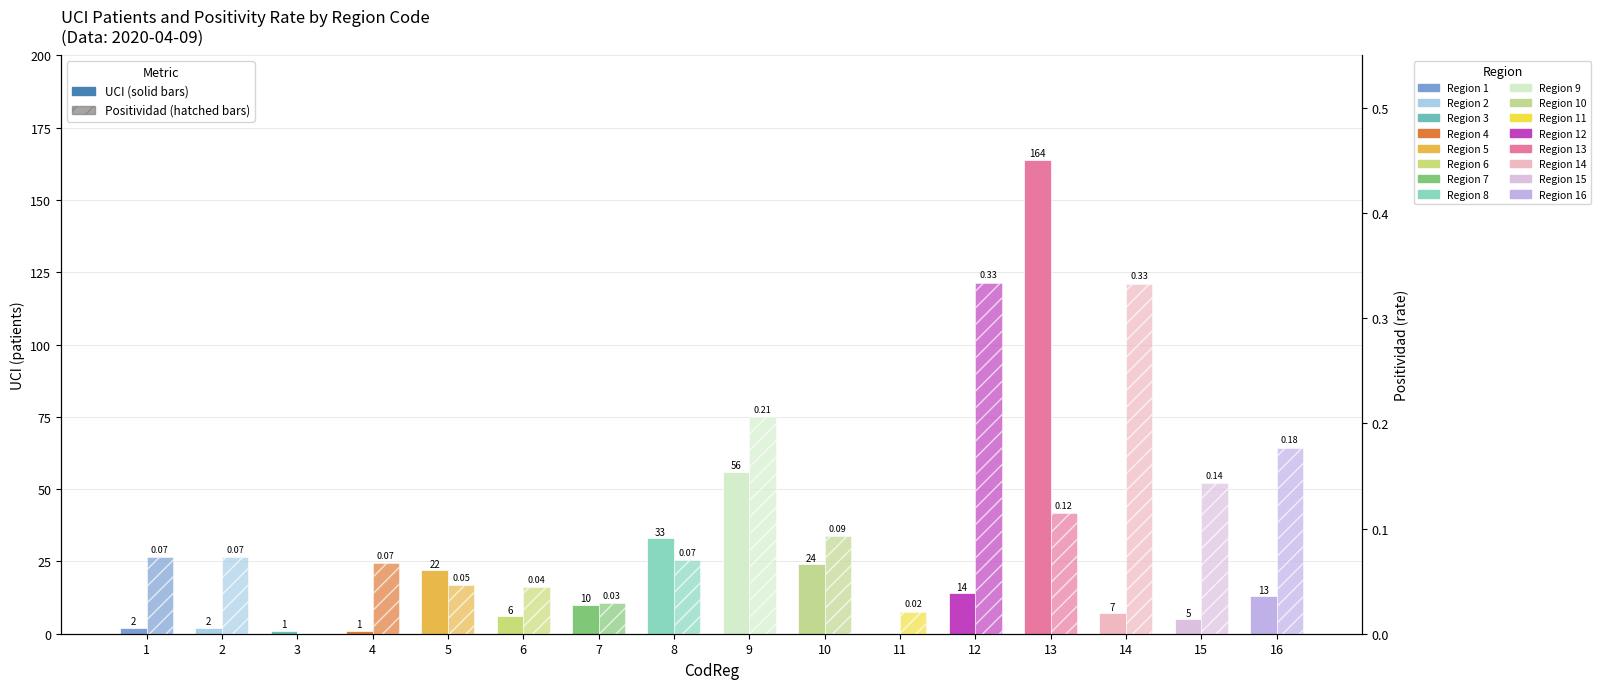

Which series has the largest total across all categories?

UCI